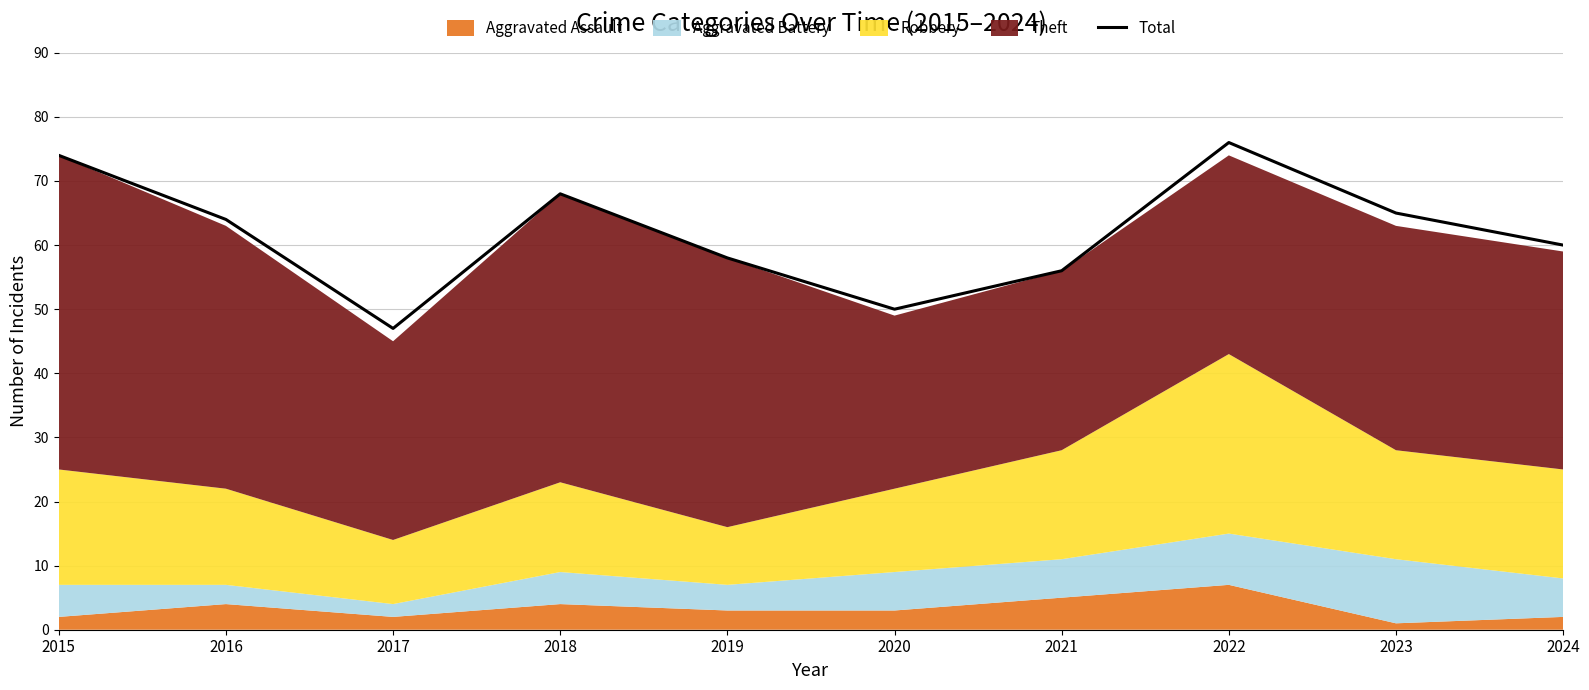

Where is the first local maximum?

2018